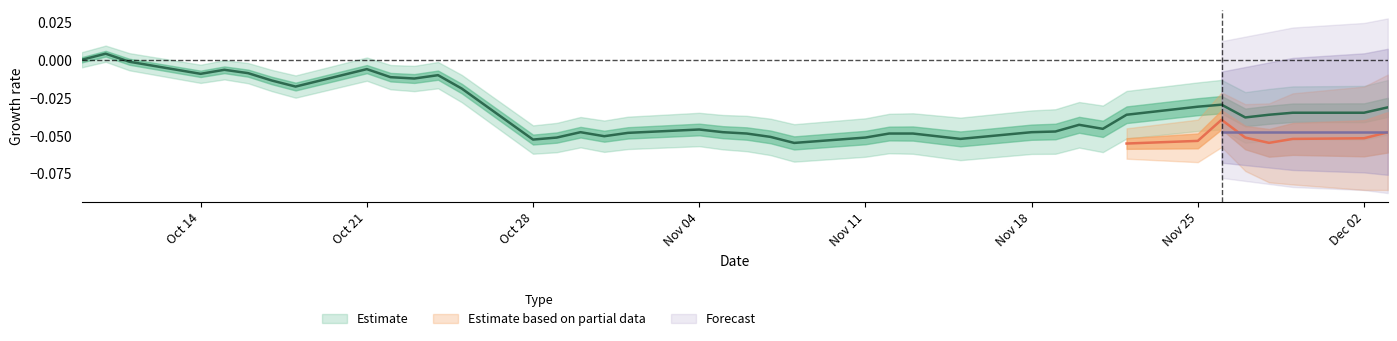

How many negative values are there?

38